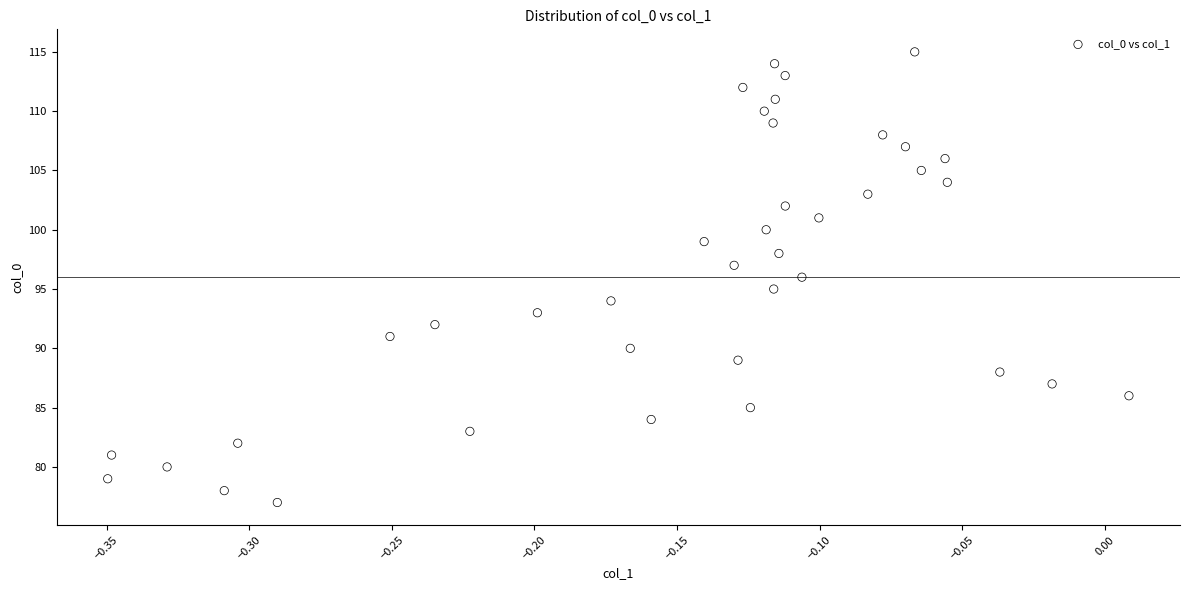

What is the range of Y values (max minus min)?

38